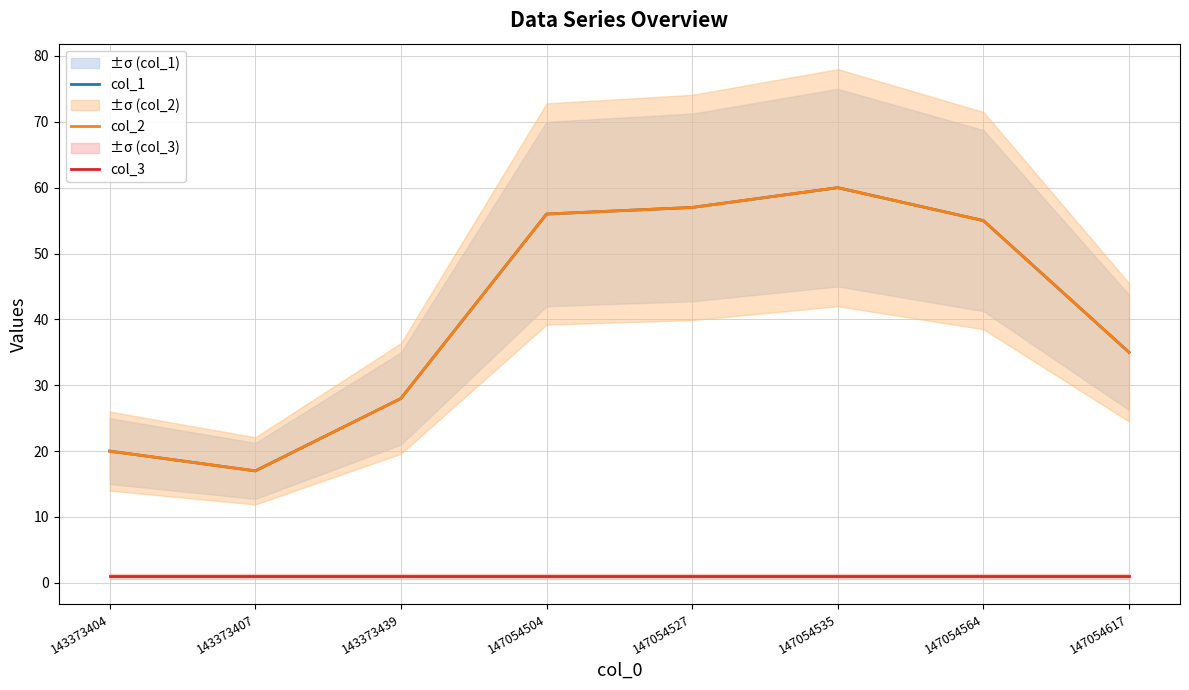

Reading left to right, transcribe all the data shown in this chart.

col_1: 143373404=20	143373407=17	143373439=28	147054504=56	147054527=57	147054535=60	147054564=55	147054617=35
col_2: 143373404=20	143373407=17	143373439=28	147054504=56	147054527=57	147054535=60	147054564=55	147054617=35
col_3: 143373404=1	143373407=1	143373439=1	147054504=1	147054527=1	147054535=1	147054564=1	147054617=1